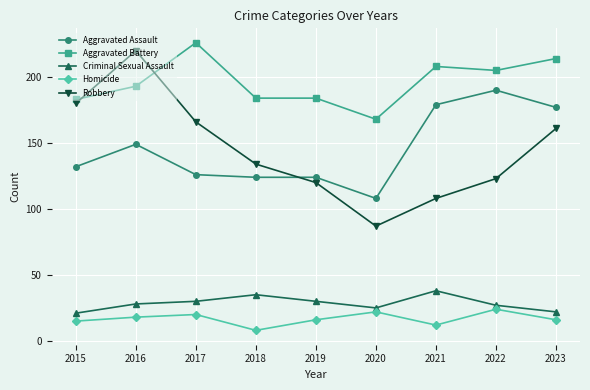

Reading left to right, extract all data points from this chart.

Aggravated Assault: 132	149	126	124	124	108	179	190	177
Aggravated Battery: 183	193	226	184	184	168	208	205	214
Criminal Sexual Assault: 21	28	30	35	30	25	38	27	22
Homicide: 15	18	20	8	16	22	12	24	16
Robbery: 180	220	166	134	120	87	108	123	161